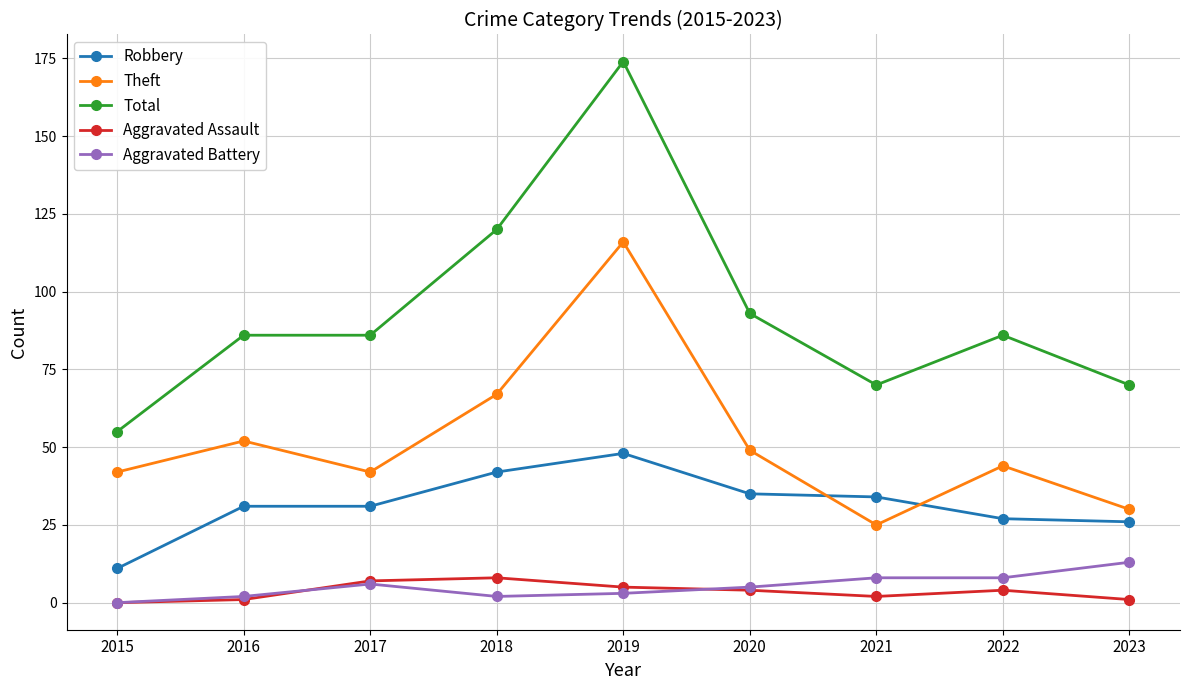

The Aggravated Battery series shows 2 at 2016. True or false?

True